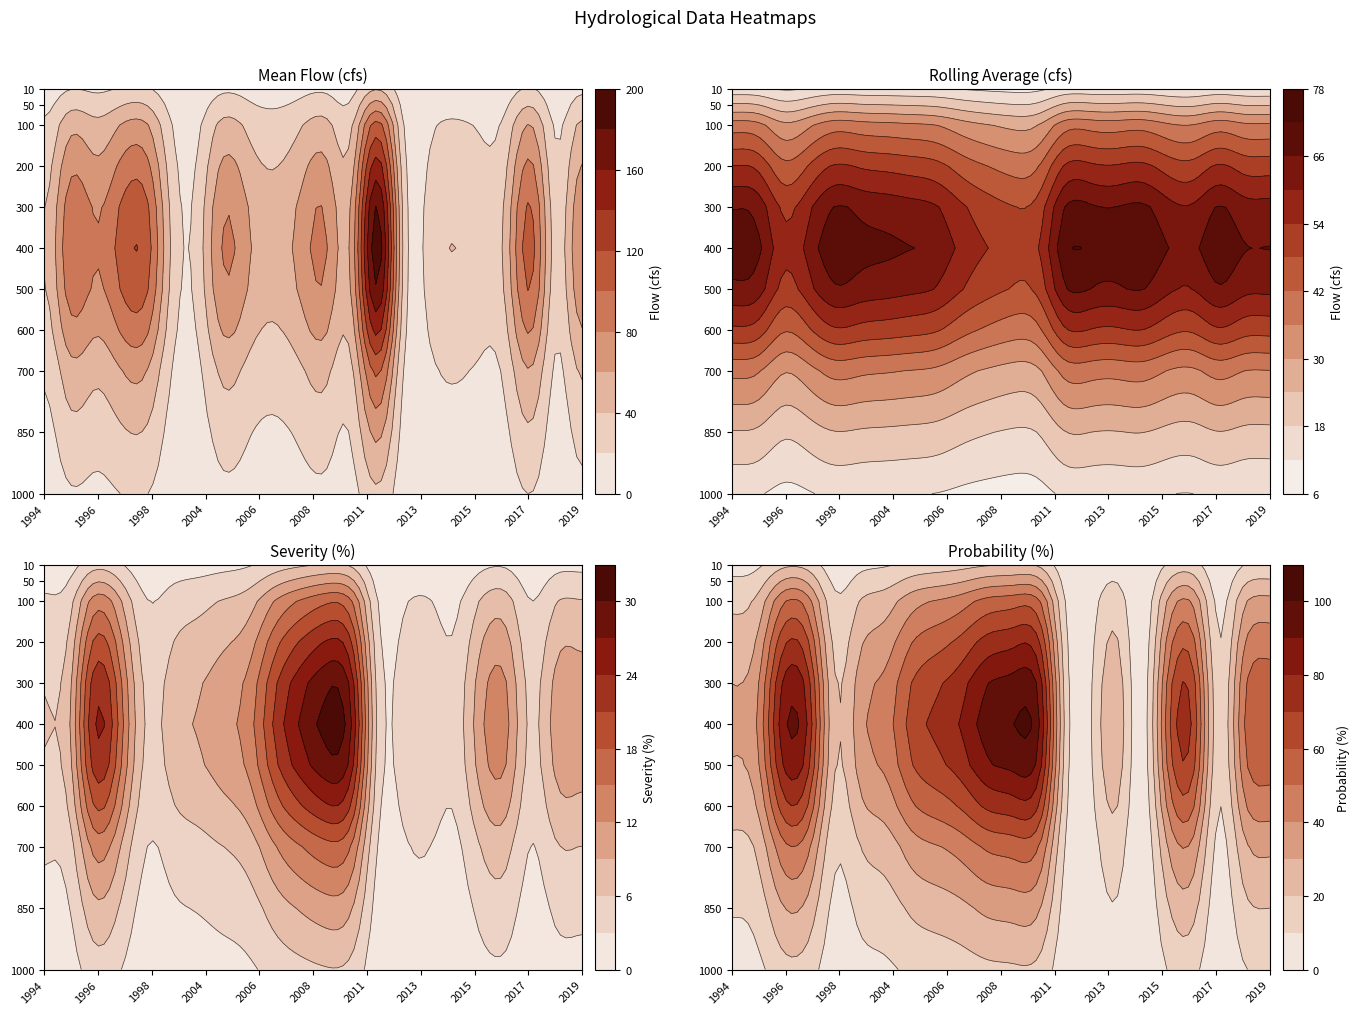

Rank the series by their maximum value, from lowest to highest.

Severity(%), Rolling_Average(cfs), Probability(%), Mean_Flow(cfs)